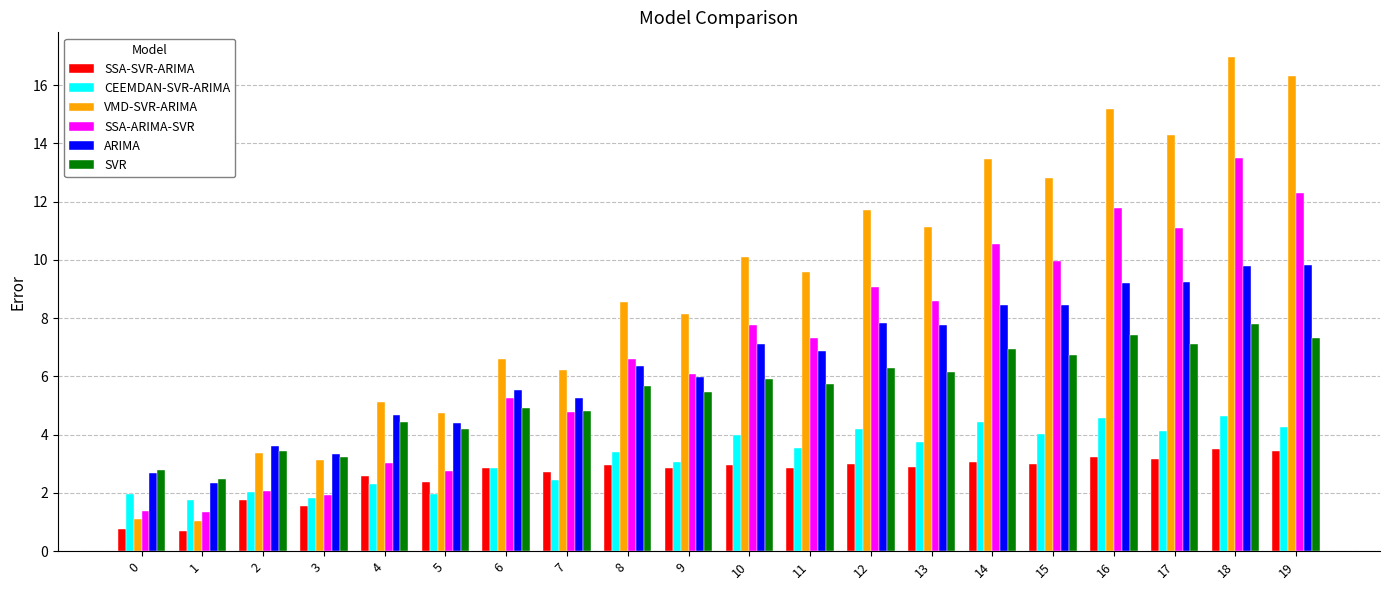

Which series has the widest spread of values?

VMD-SVR-ARIMA